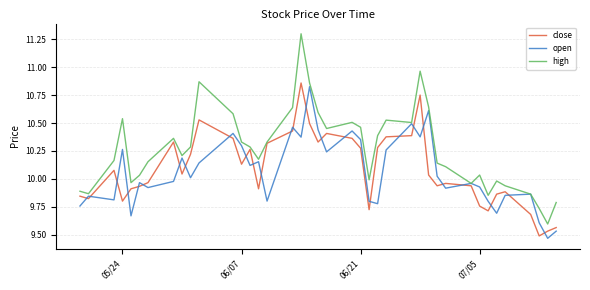

Which series has the largest total across all categories?

high